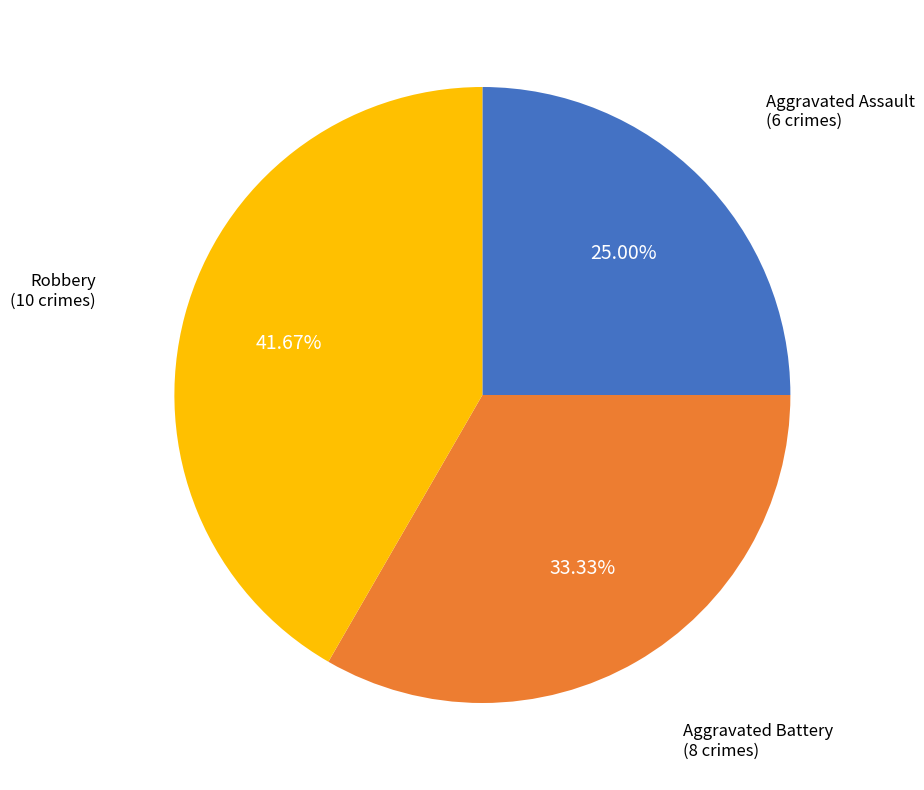

Does any single category account for the majority?

No